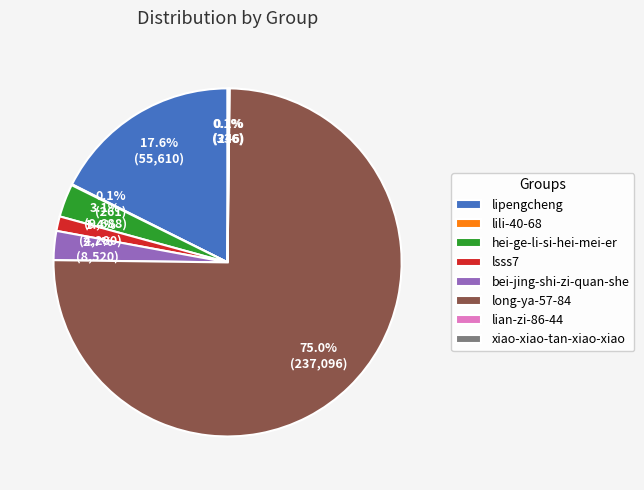

Which slice is the largest?

long-ya-57-84